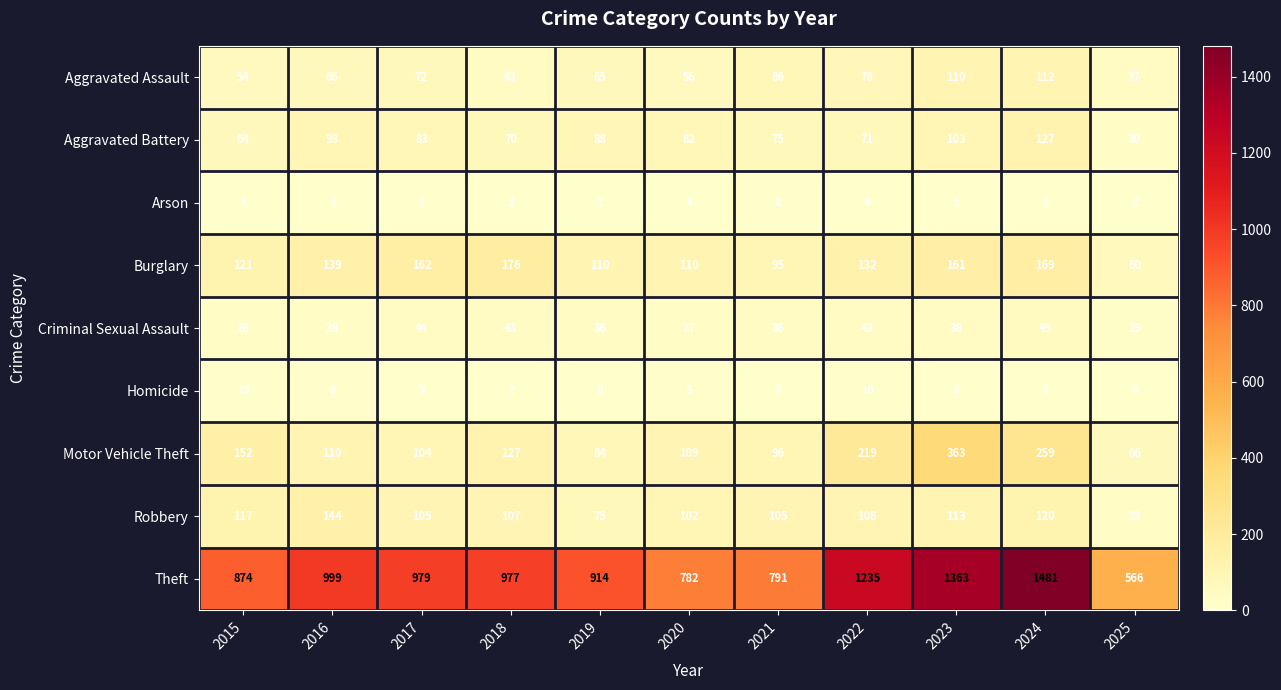

What is the approximate value of Criminal Sexual Assault at 2021, to the nearest 10?

40